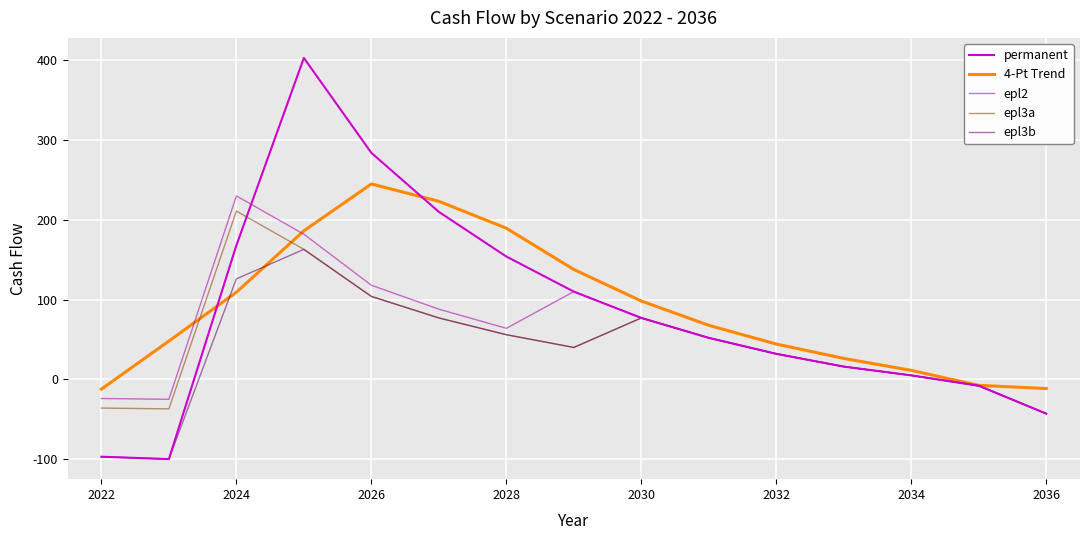

How many values in epl3b are above zero?

11